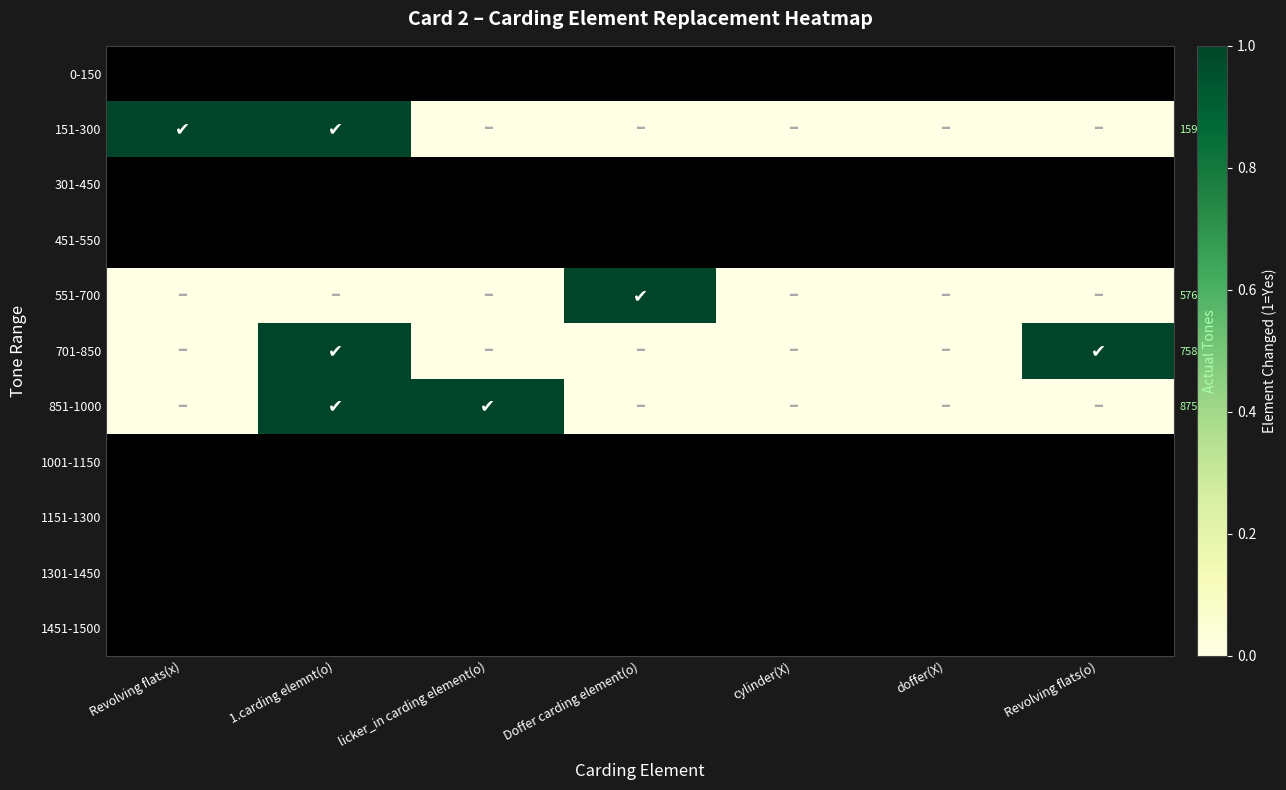

True or false: 851-1000 has a value of 0.5 at licker_in carding element(o).

False